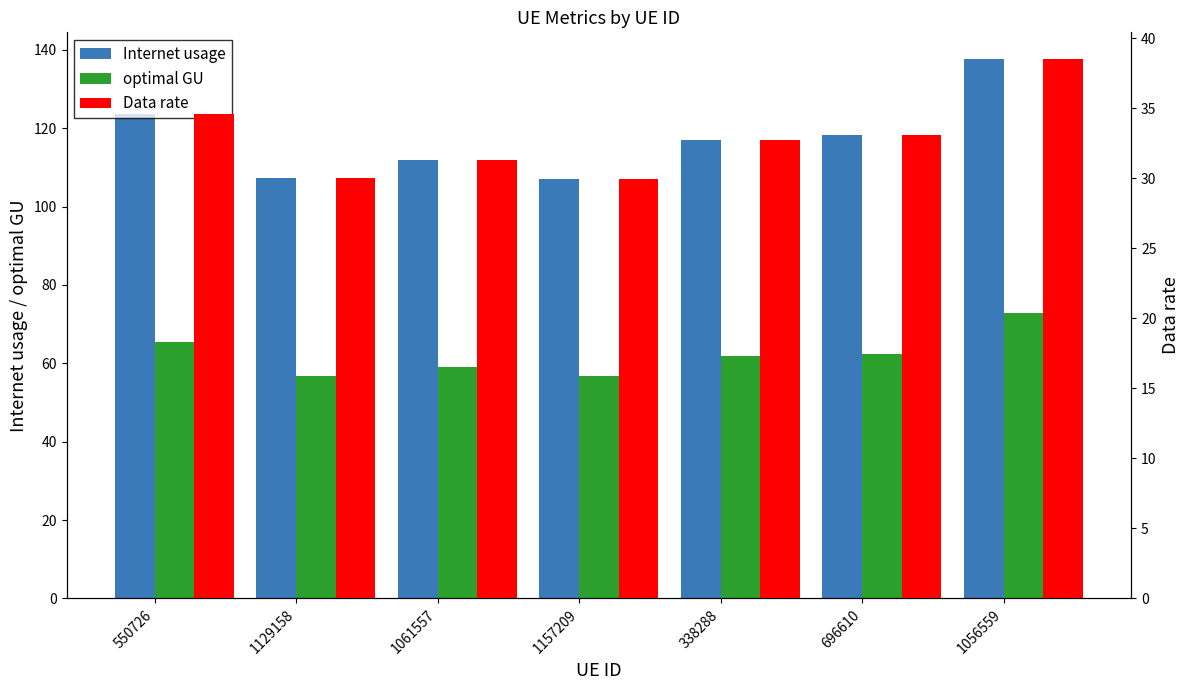

What is the total value across all series at 1061557?

202.2